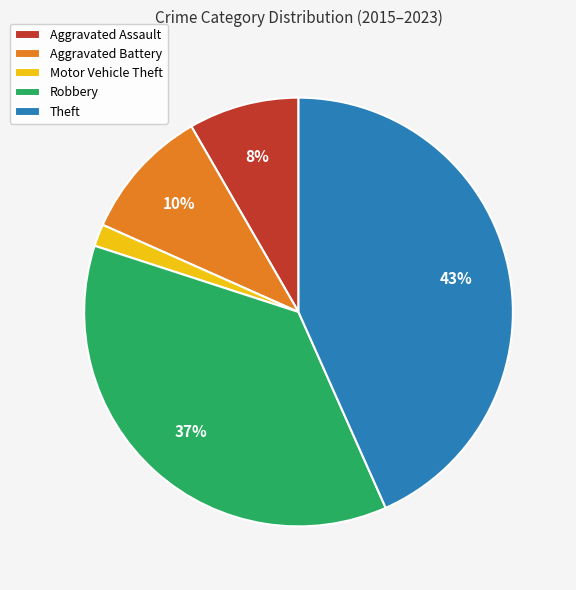

Which has a higher value, Aggravated Battery or Robbery?

Robbery